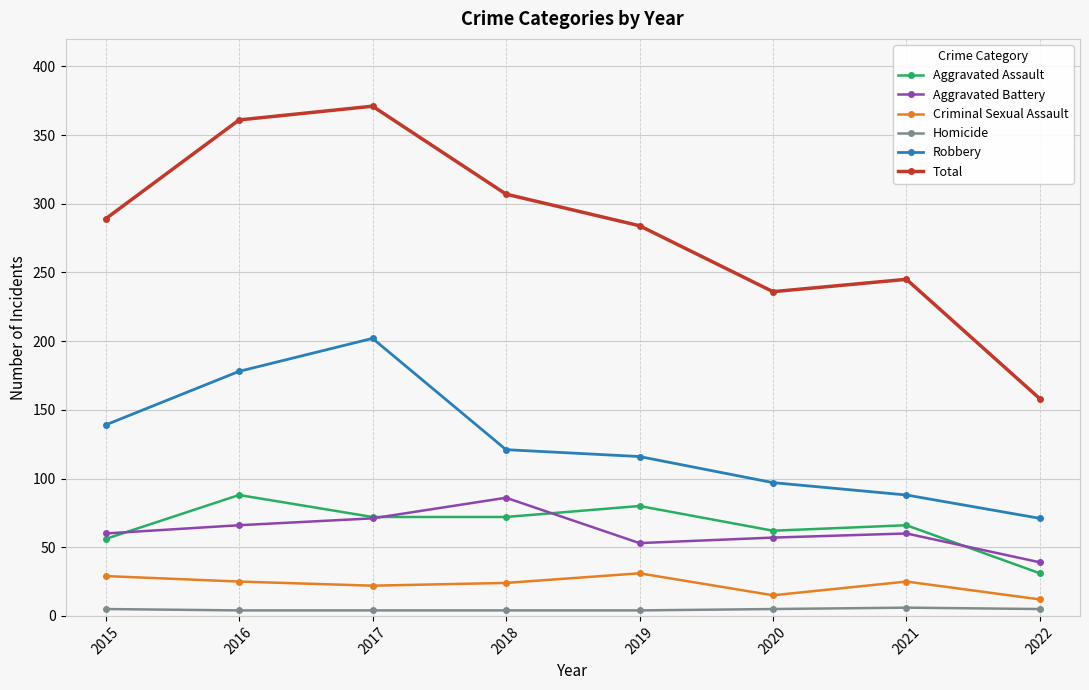

At how many categories does at least one series exceed 137?

8